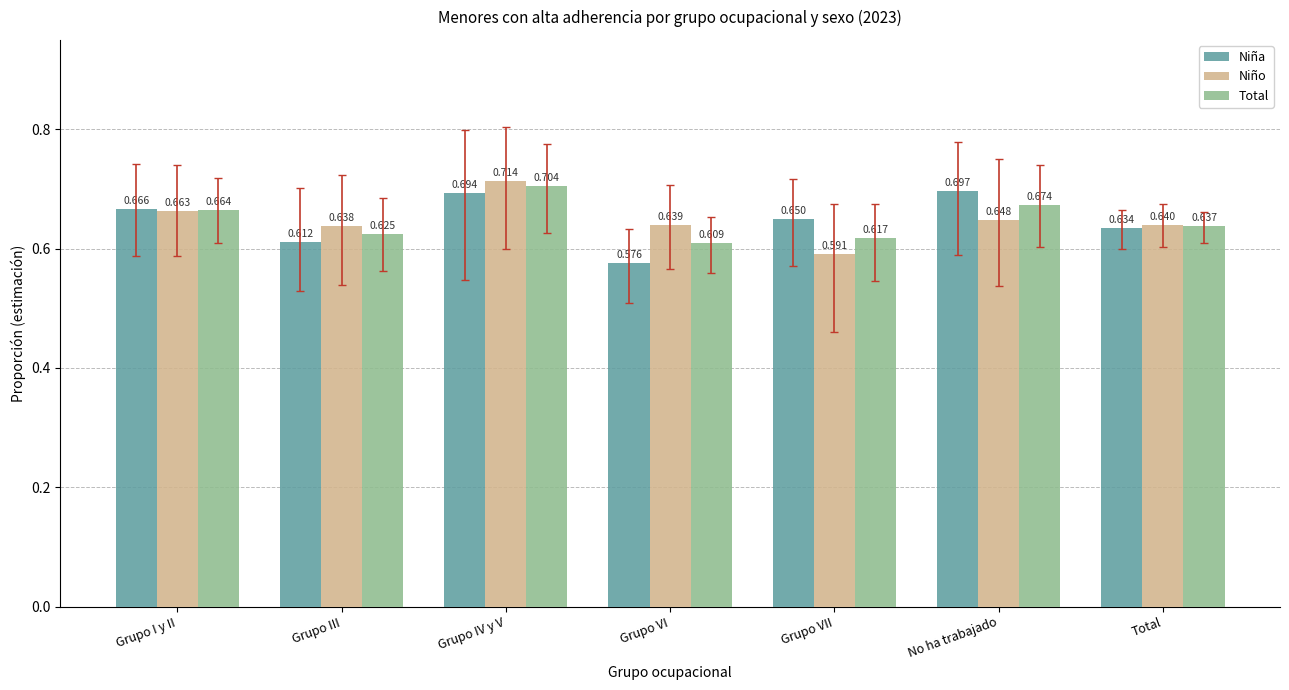

What is the difference between the second highest and minimum values in the Total series?

0.1